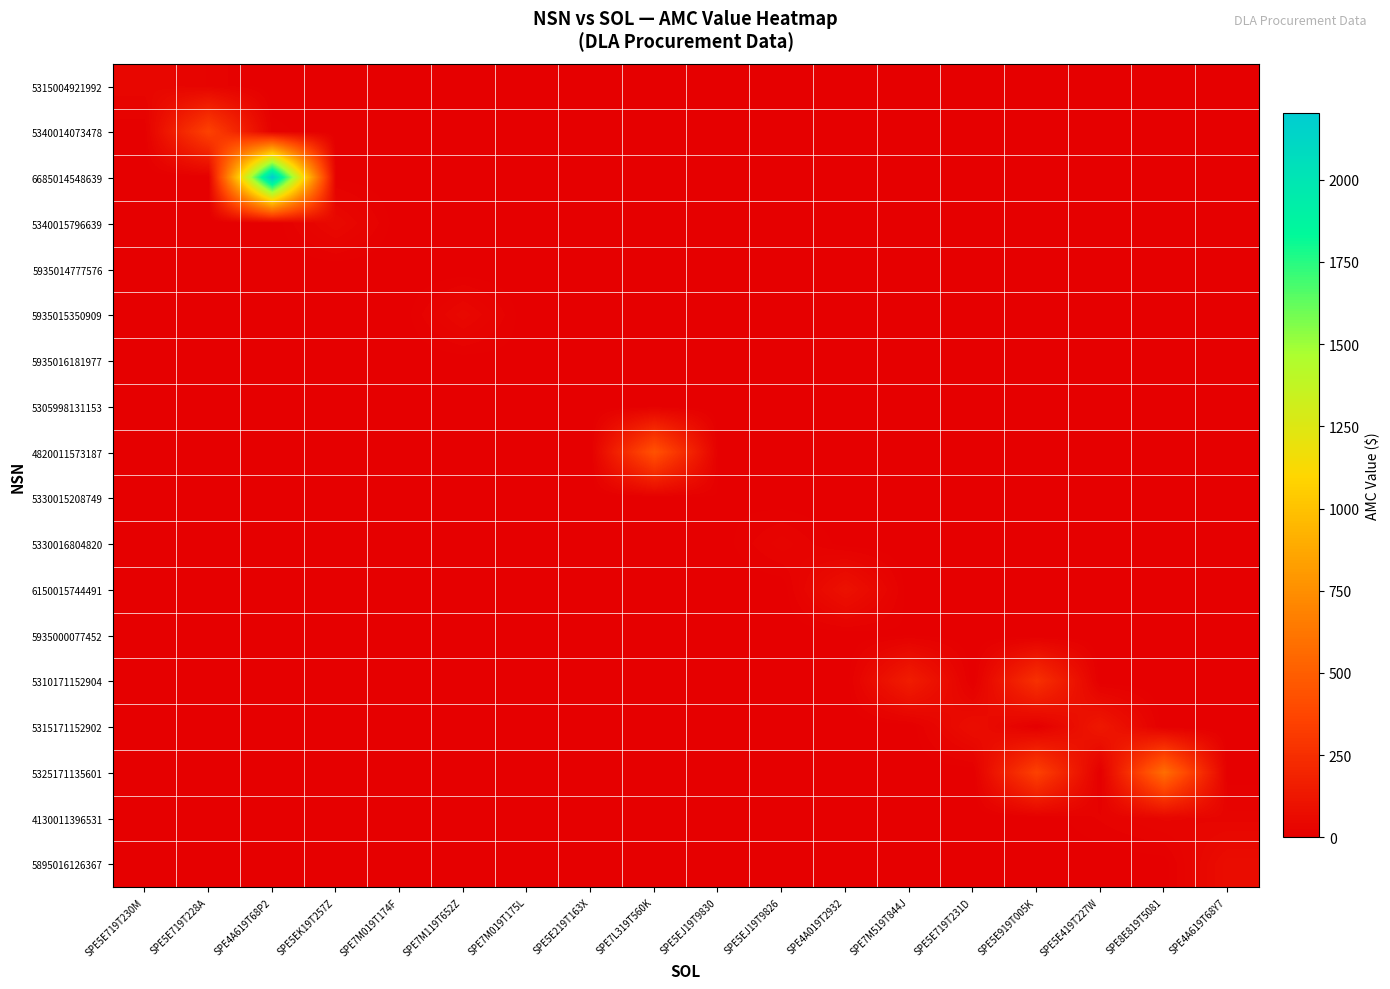

List the series in order of their peak value, lowest first.

5935014777576, 5935016181977, 5305998131153, 5330015208749, 5935000077452, 5330016804820, 4130011396531, 5315004921992, 5935015350909, 5340015796639, 5895016126367, 6150015744491, 5315171152902, 5310171152904, 5340014073478, 4820011573187, 5325171135601, 6685014548639